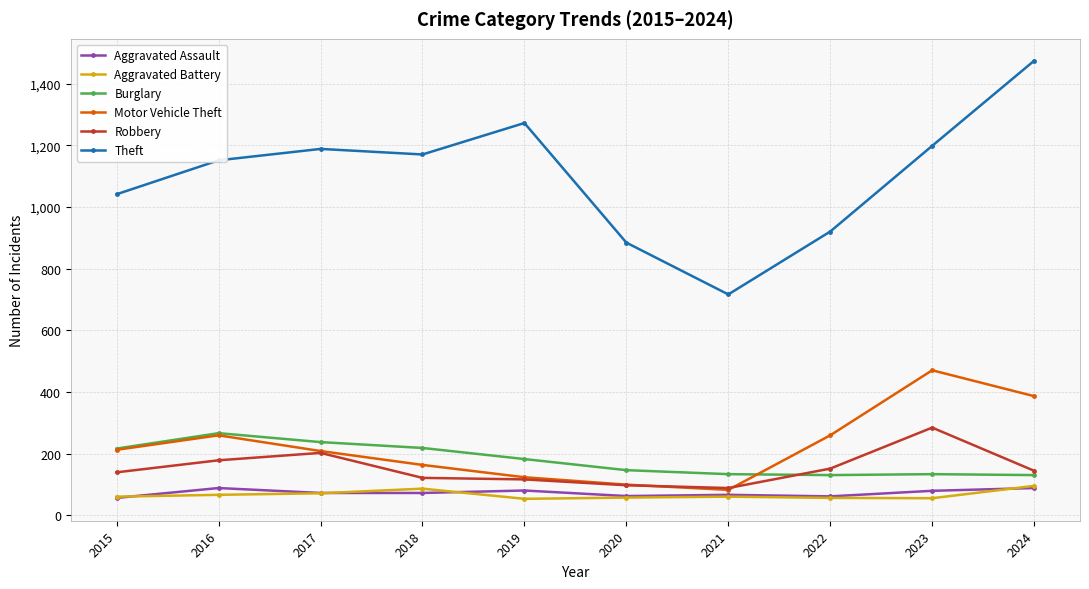

What is the difference between the highest and lowest values at 2021?

656